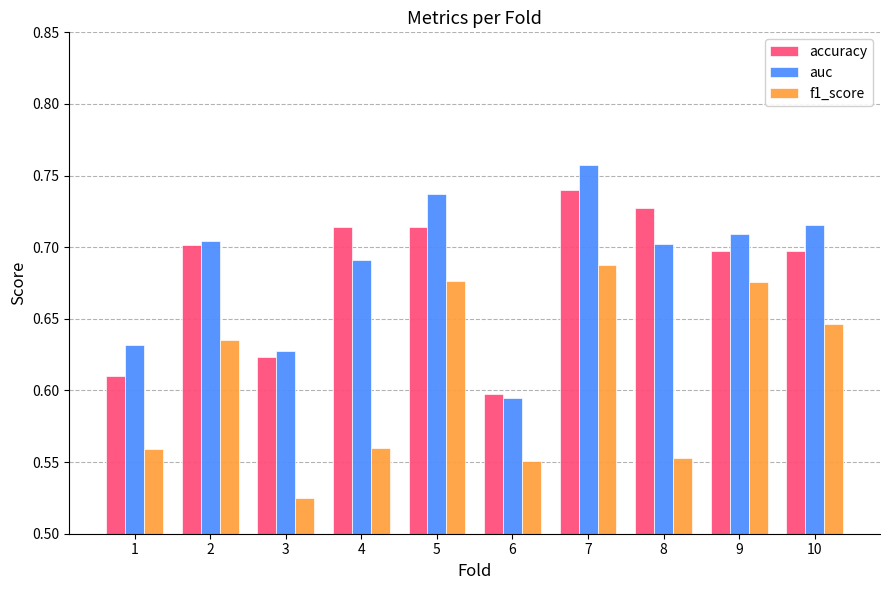

Between 2 and 9, which series saw the biggest shift?

f1_score